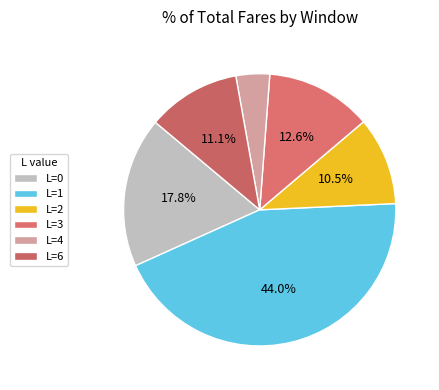

What is the largest slice in the pie chart?

L=1